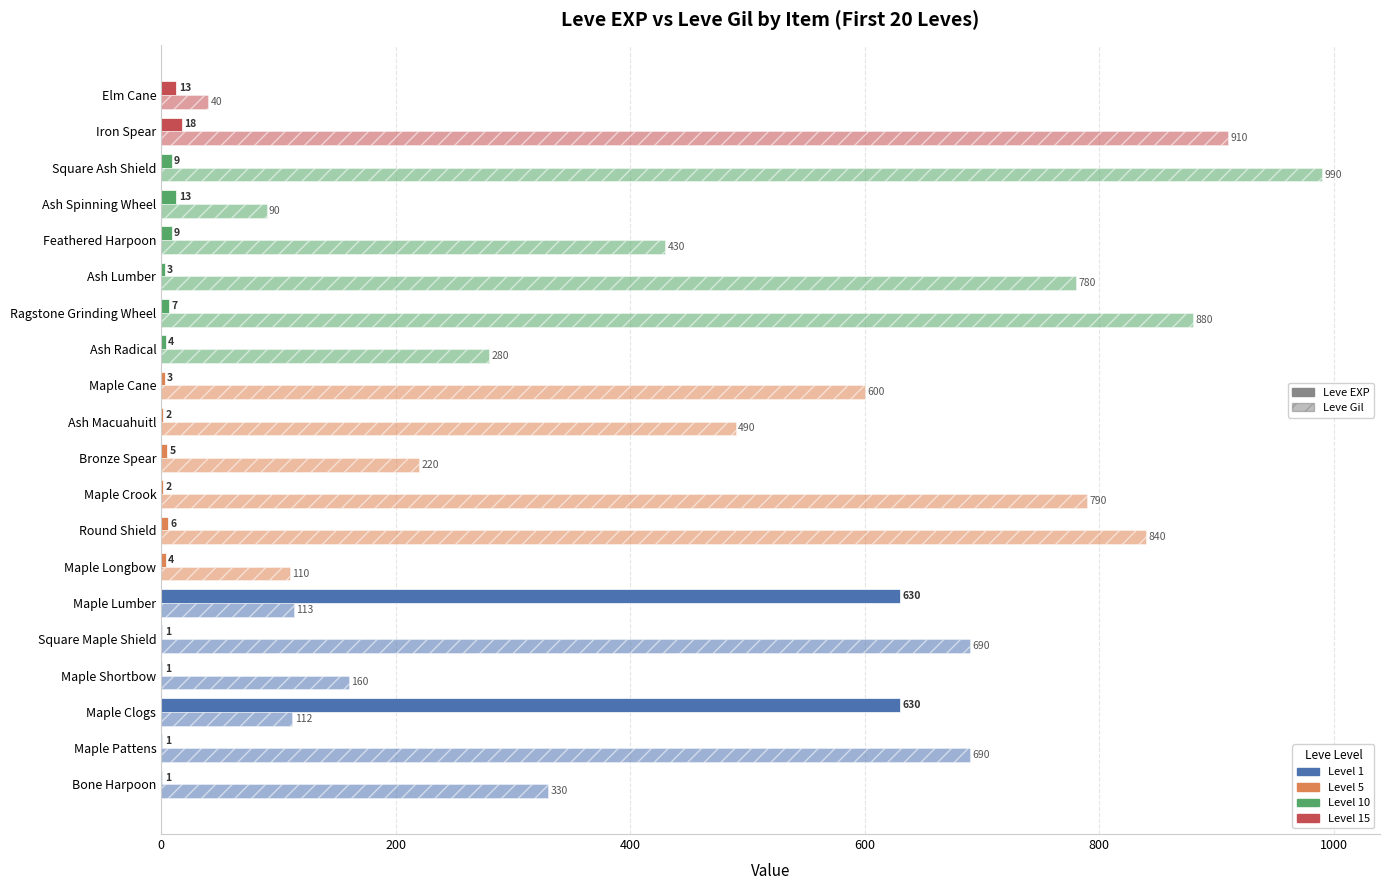

How many categories are shown in the chart?

20